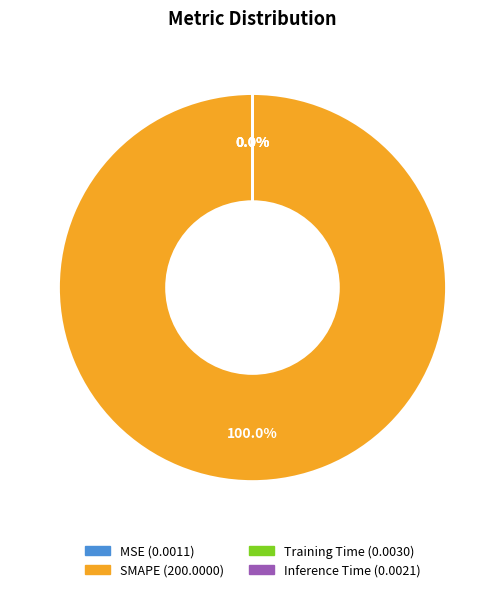

Is it true that MSE is 0% of the pie?

True